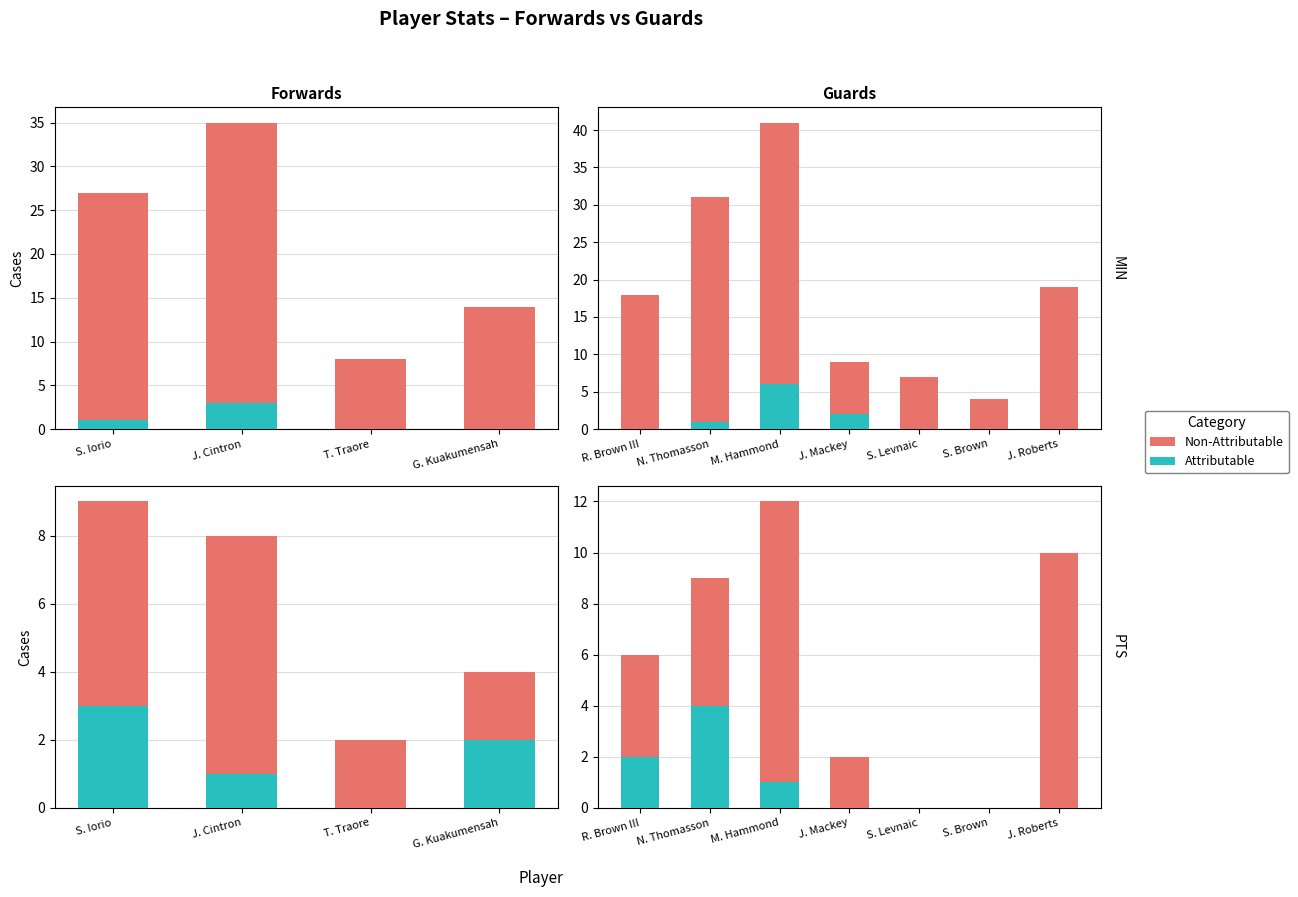

Are the bars horizontal?

No